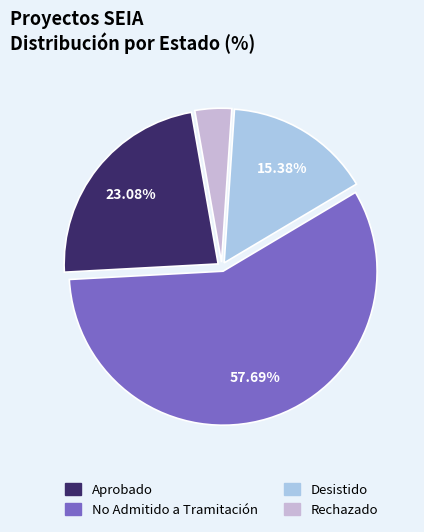

Is there a majority slice in this chart?

Yes